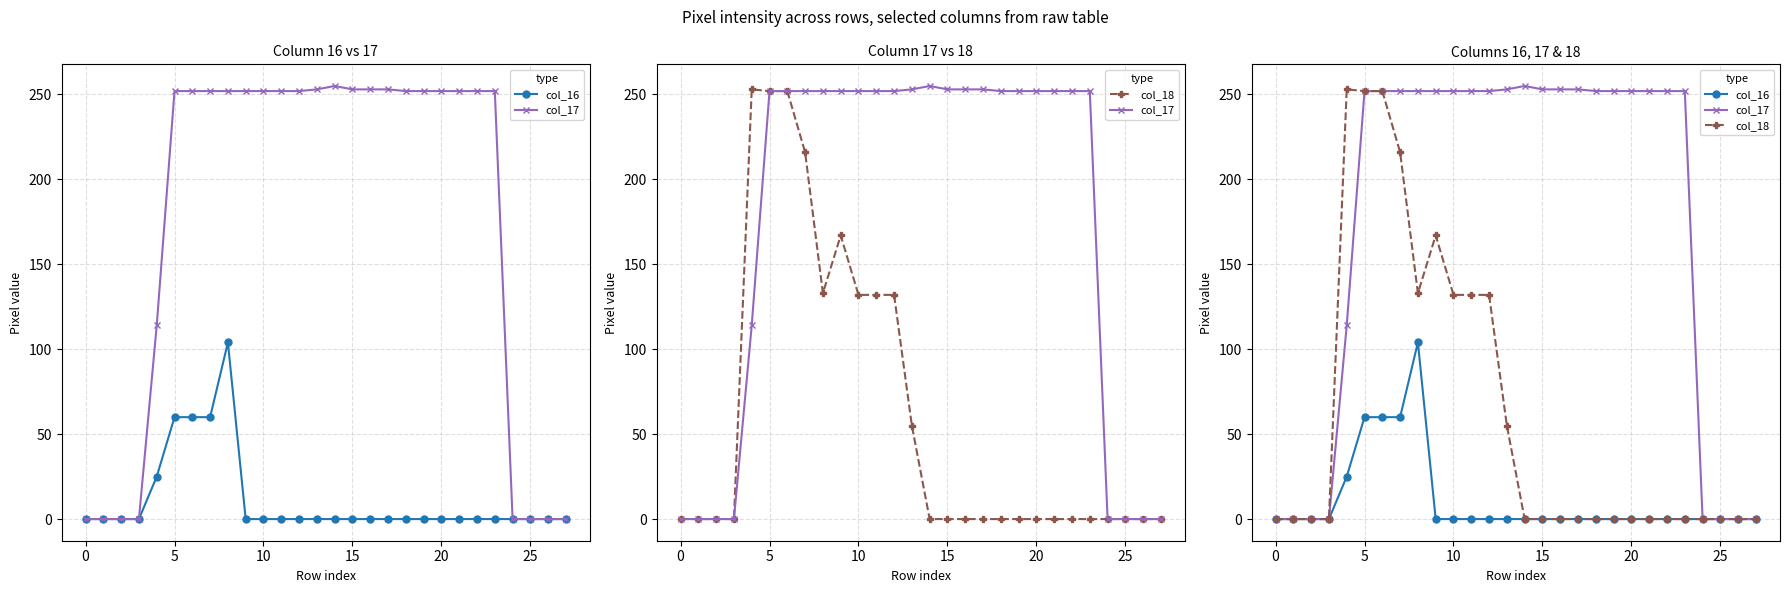

Rank the series at 24 from lowest to highest value.

col_16, col_17, col_18